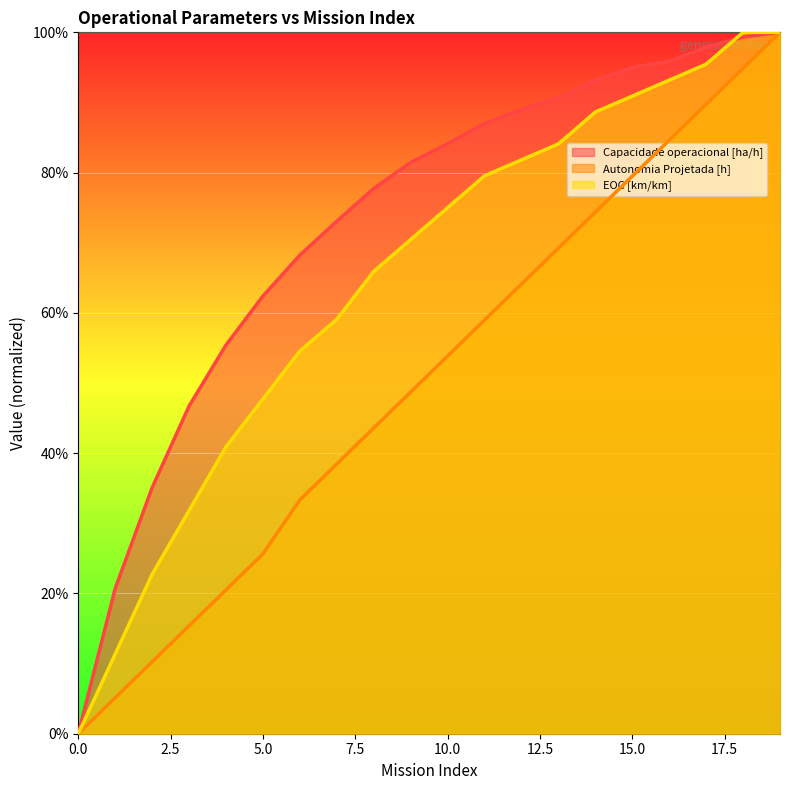

True or false: Autonomia Projetada [h] and EOC [km/km] intersect in this chart.

False